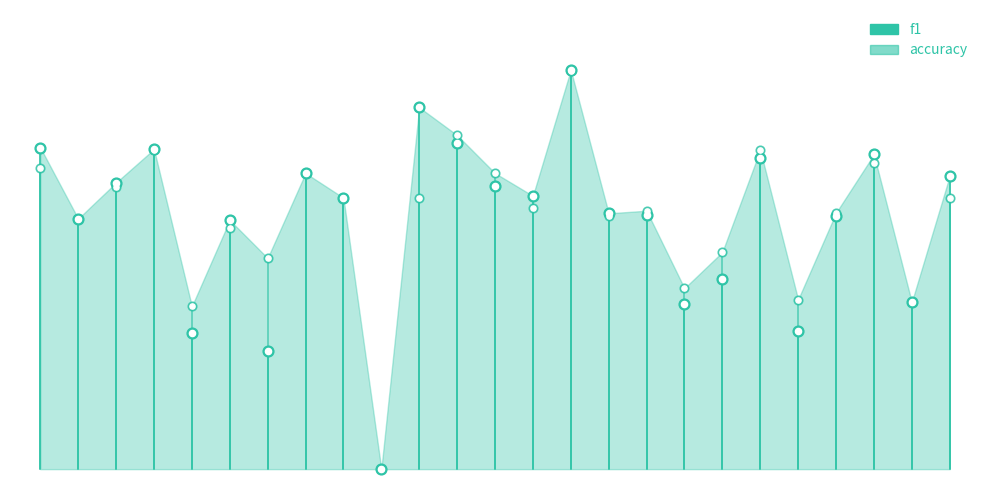

At how many categories does at least one series exceed 0?

24